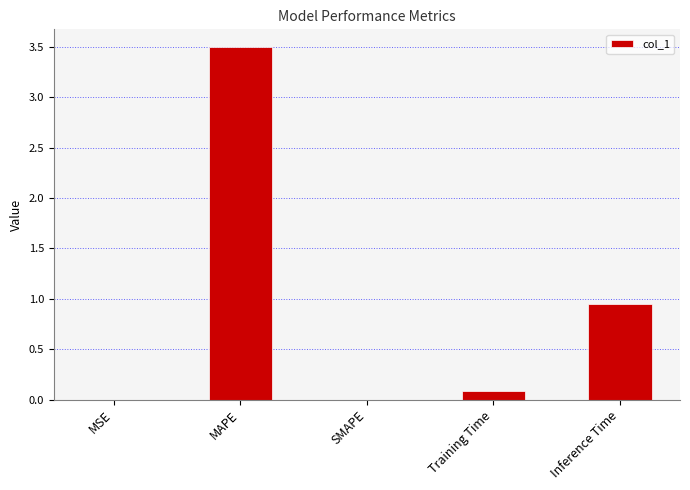

Are the bars horizontal?

No